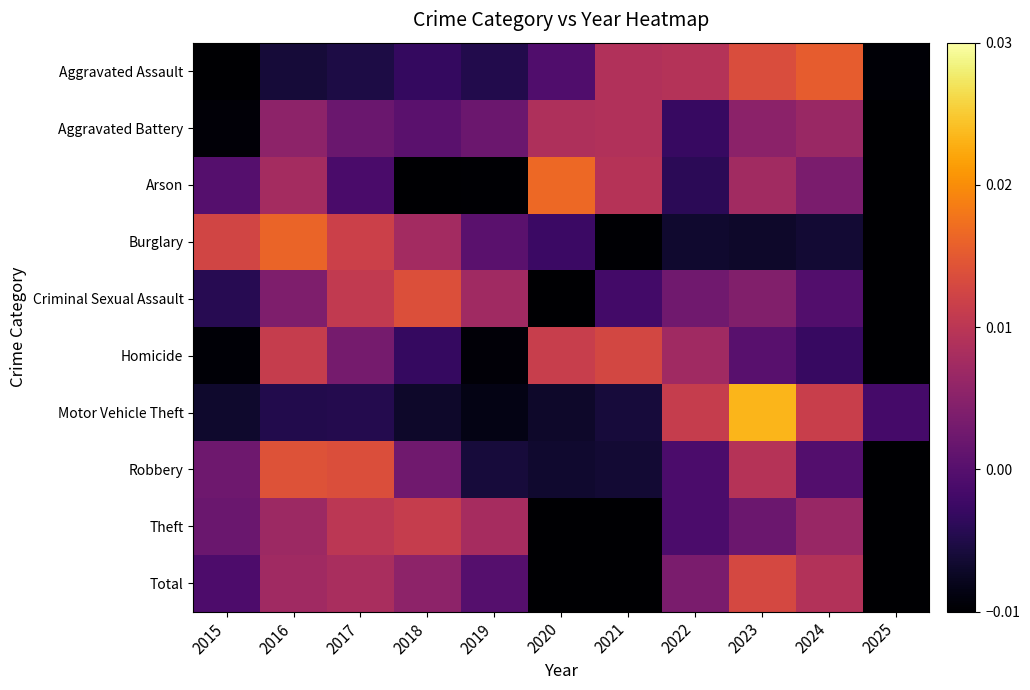

Which has a higher value, 2021 or 2024?

2024